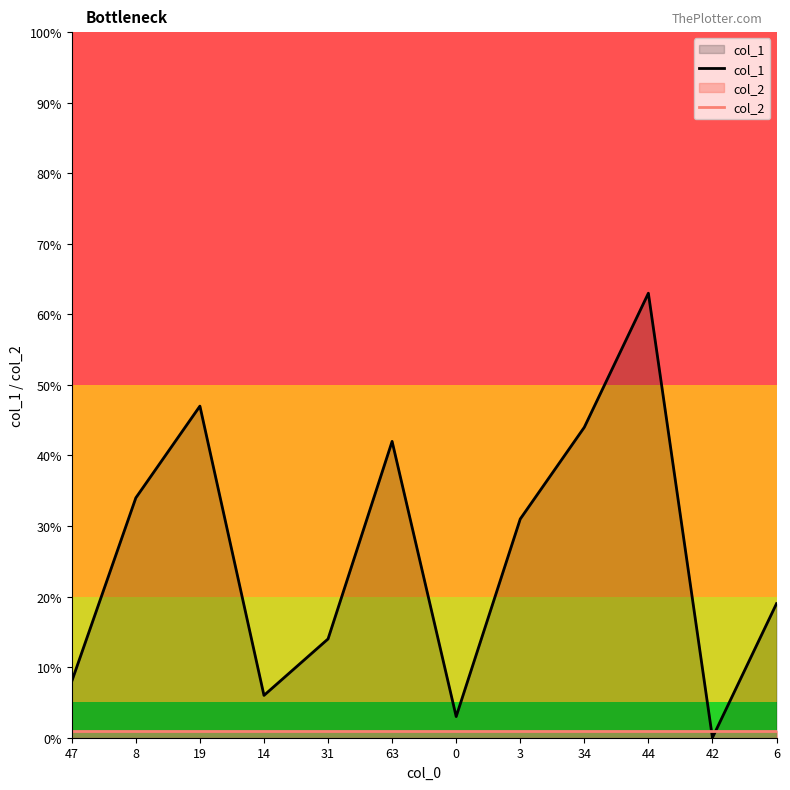

At which category does col_1 reach its first local valley?

14